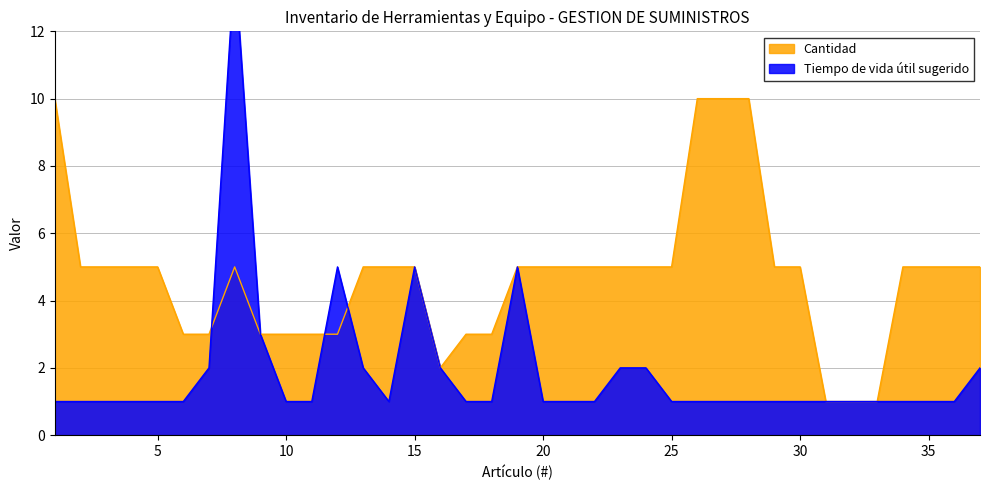

At how many categories does at least one series exceed 11?

1